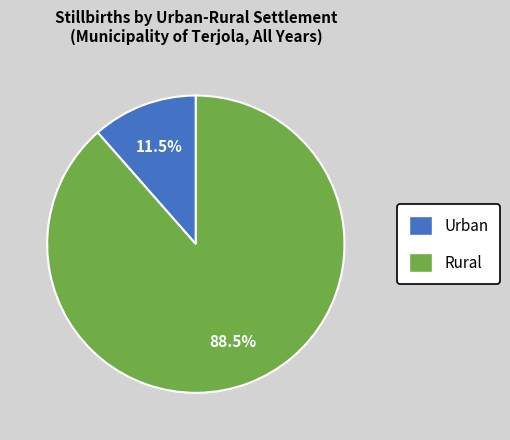

Rank the categories by value from highest to lowest.

Rural, Urban